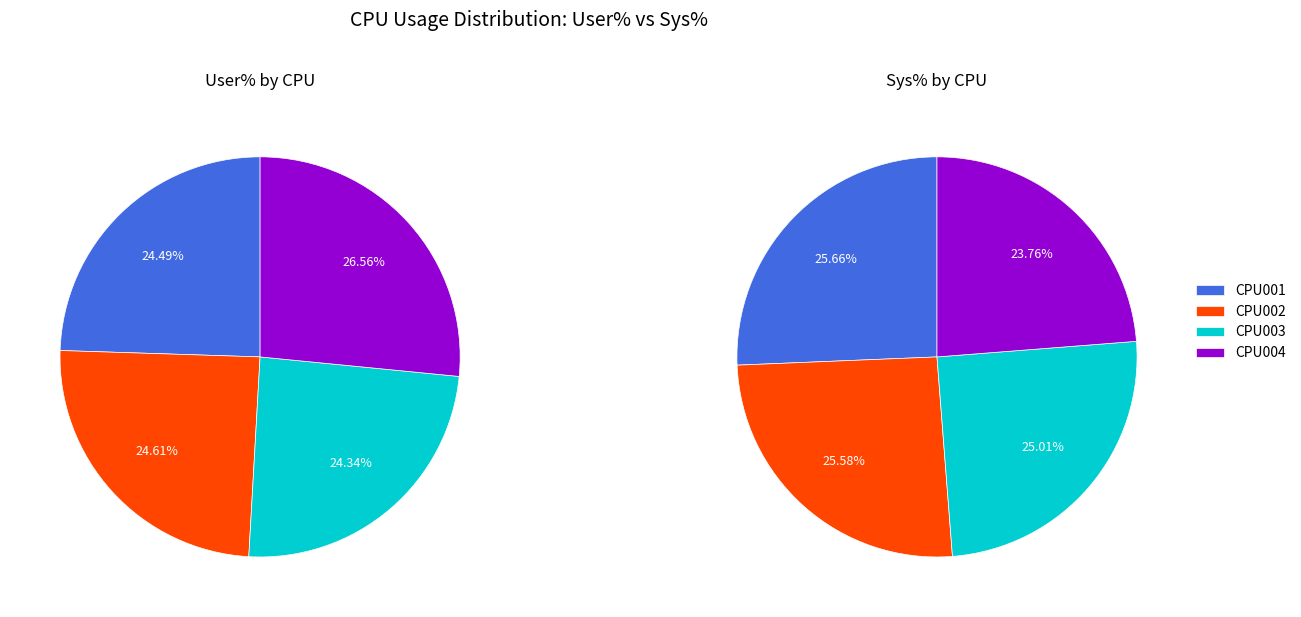

What percentage is the CPU003 slice, to the nearest percent?

25%